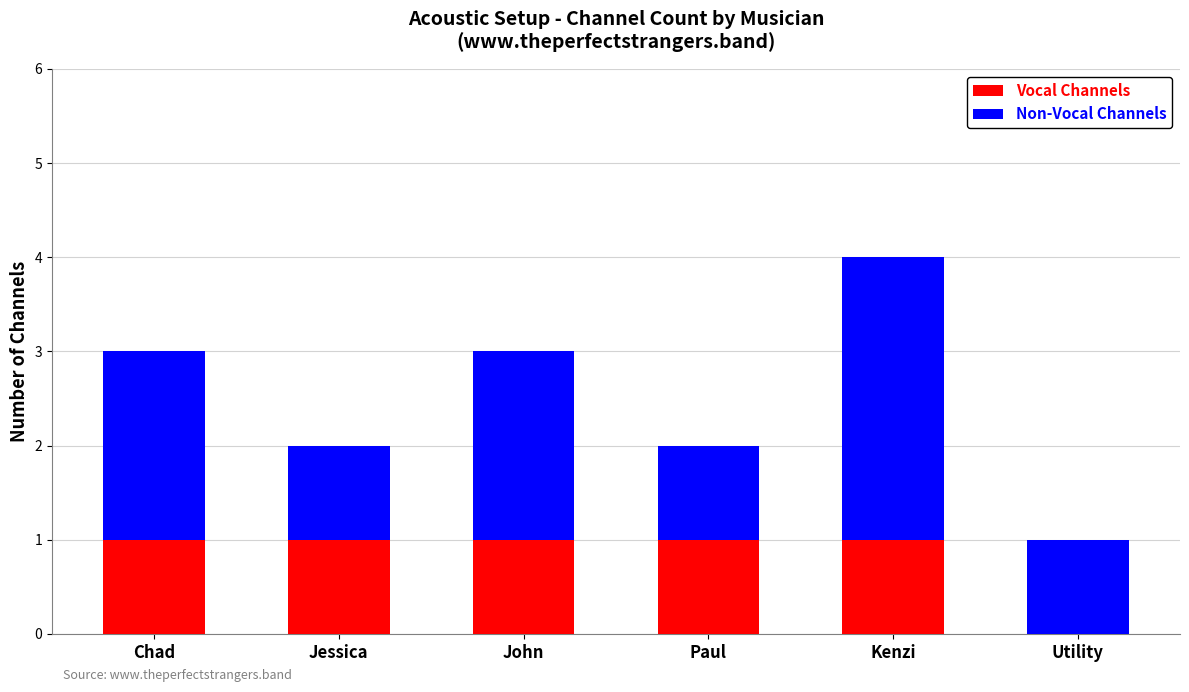

Does the chart contain stacked bars?

Yes